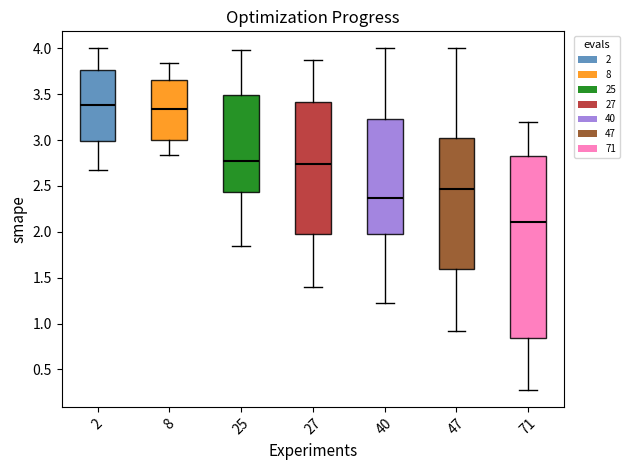

Which box is the tallest, from its lower edge to its upper edge?

71